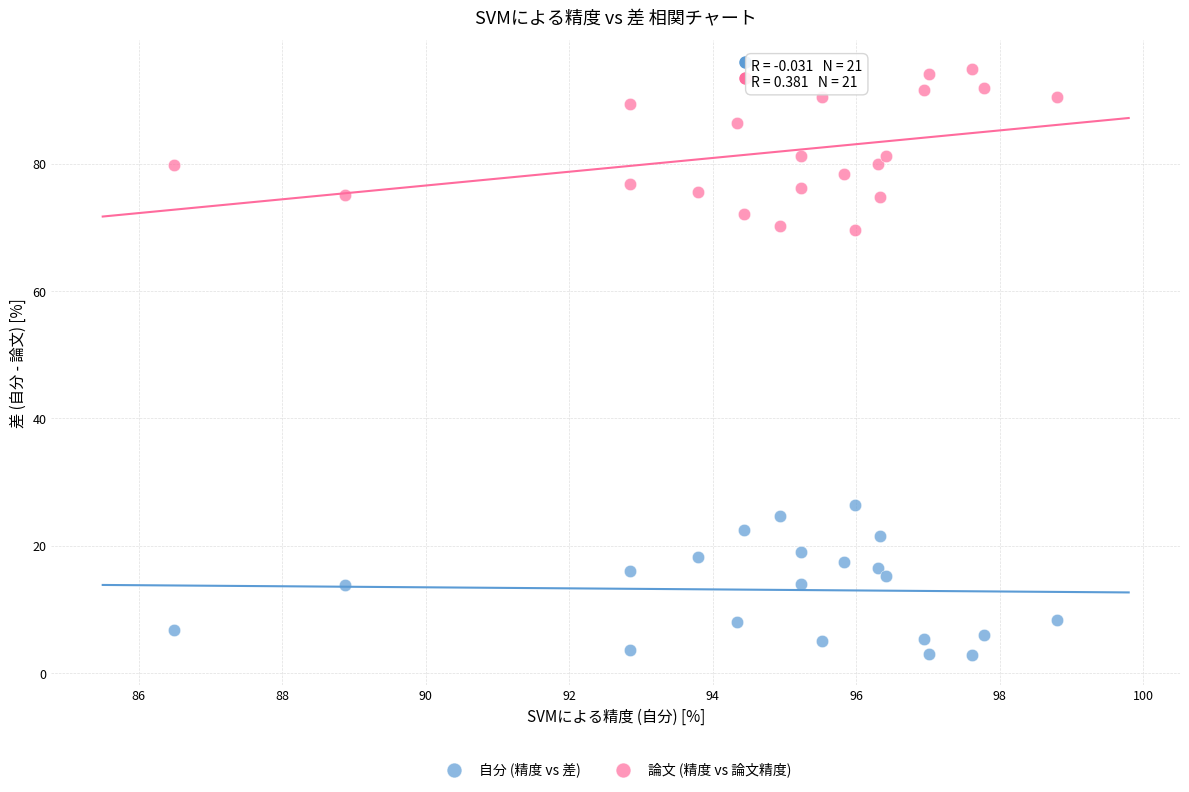

Which series contains the lowest Y value?

自分 (精度 vs 差)